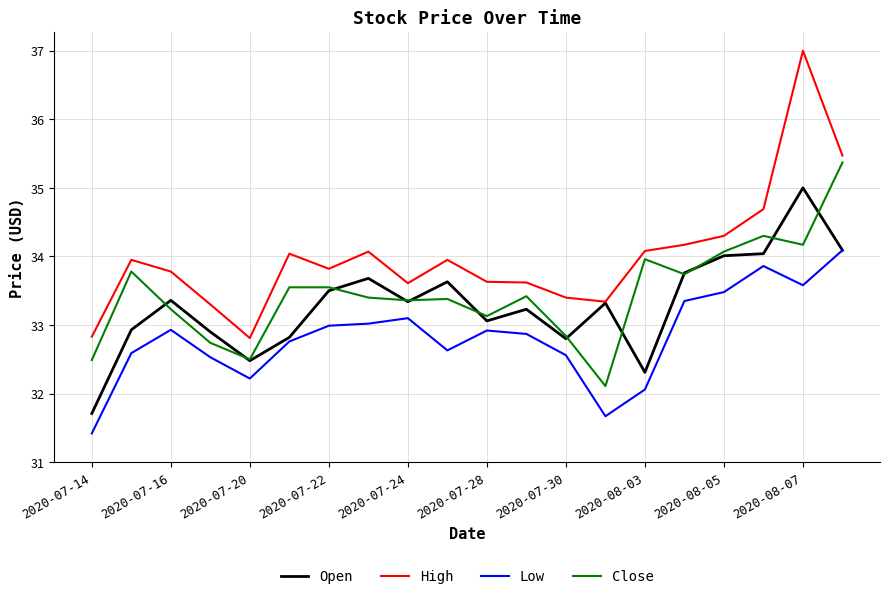

True or false: Low and High cross at least once.

False